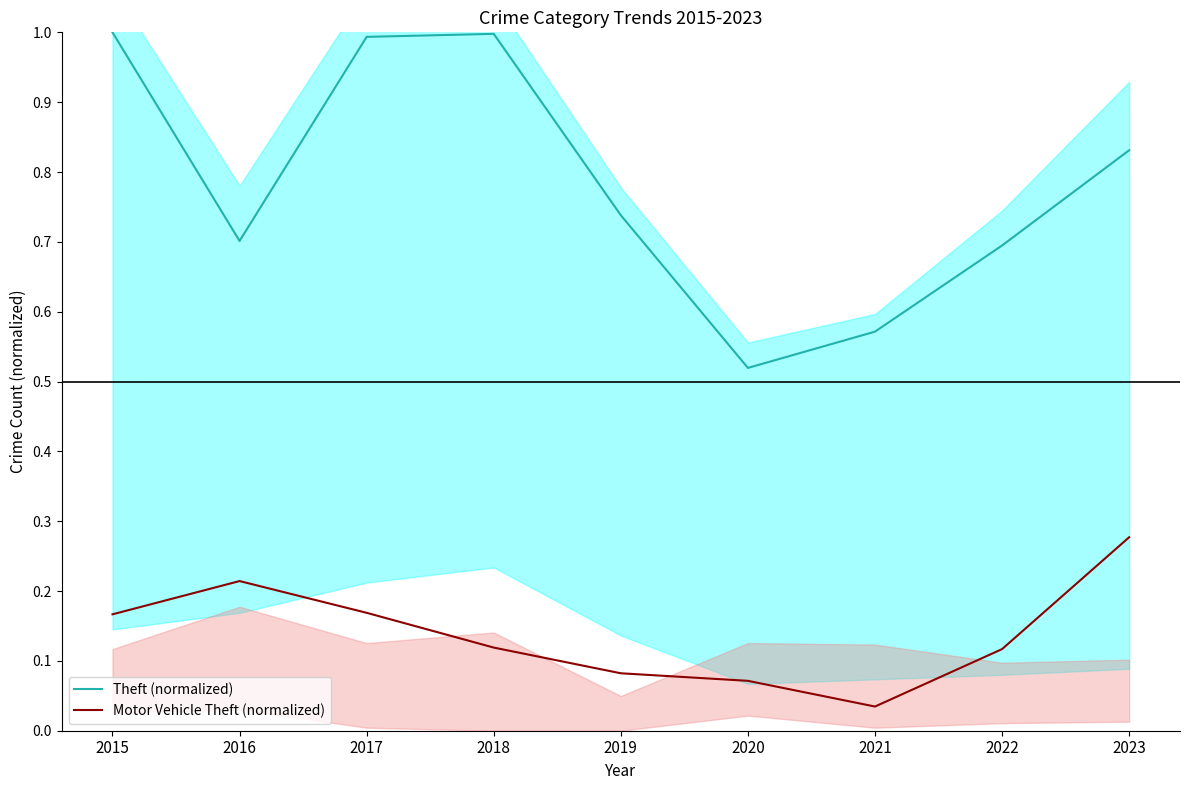

Count the number of data series in this chart.

2